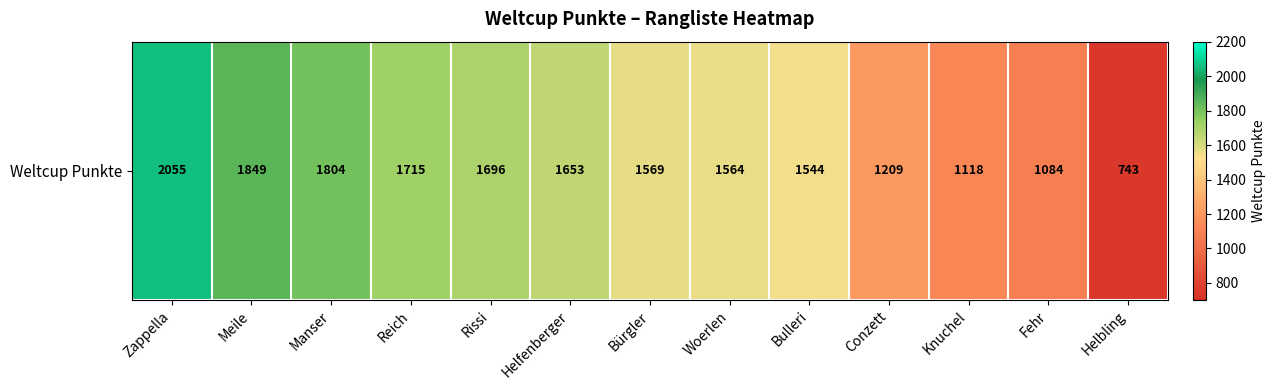

What is the smallest value displayed?

743